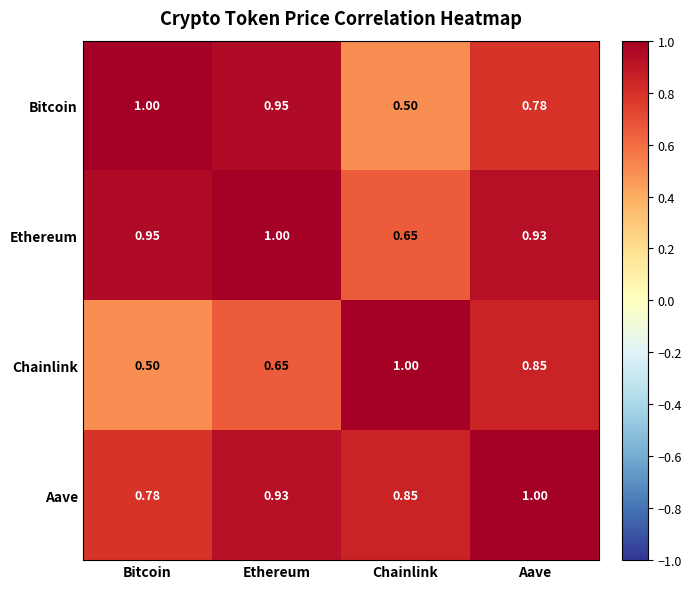

Which series has the largest total across all categories?

Aave